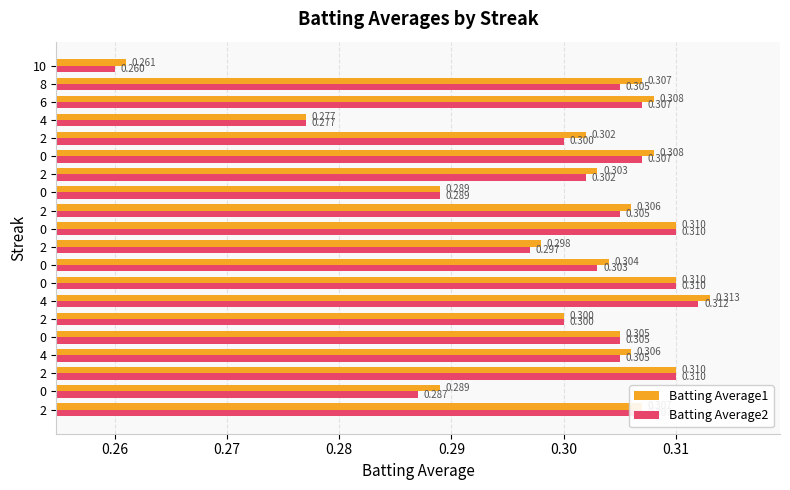

Which category has the lowest value in the Batting Average2 series?

10